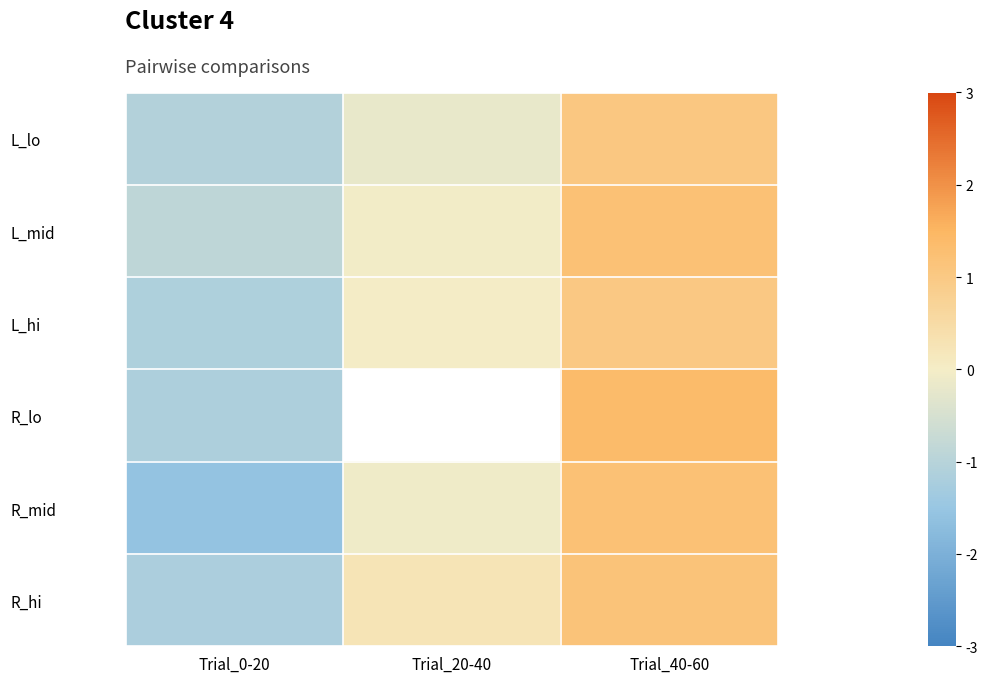

What is the greatest value displayed?

1.4